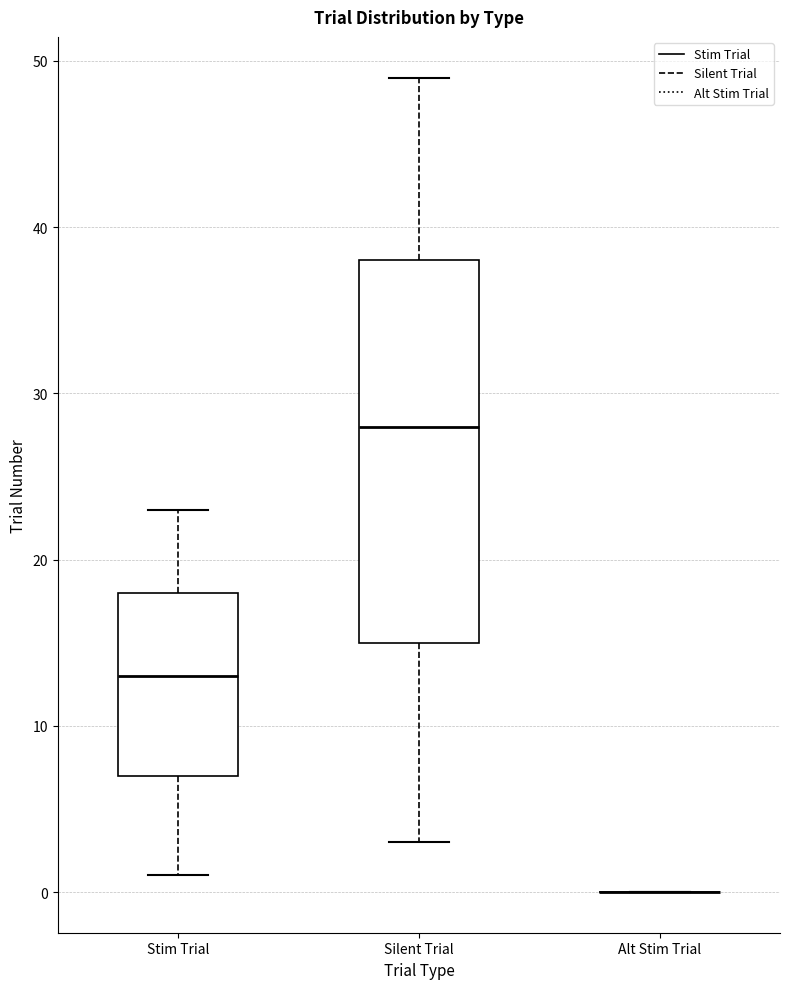

Where does the lower whisker of the box for Silent Trial end on the y-axis? The values are not printed on the chart, so give them approximately, as read against the axis.

3